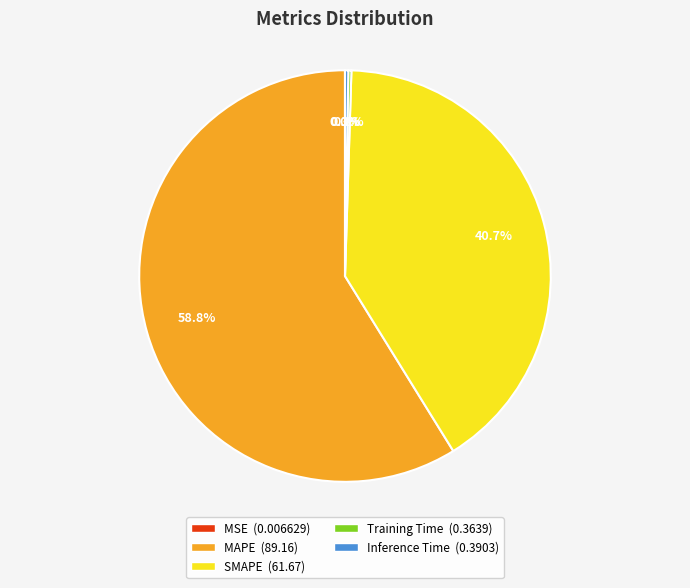

What is the largest slice in the pie chart?

MAPE